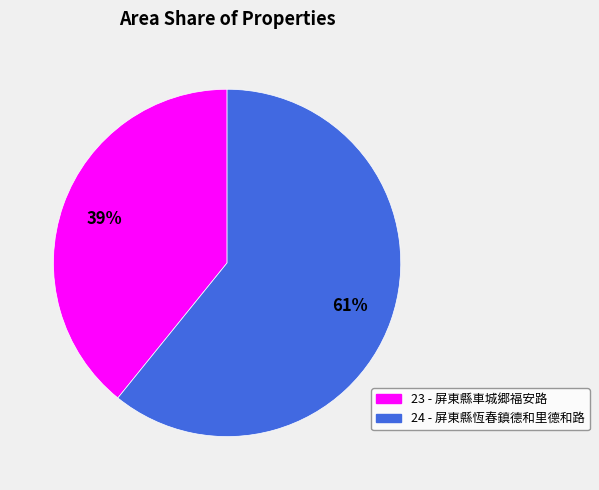

Combined, do 24 and 23 account for over 50%?

Yes